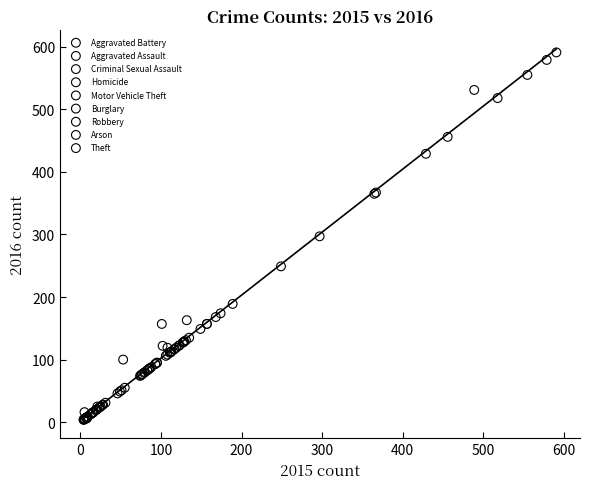

Which series has the widest spread of Y values?

Theft